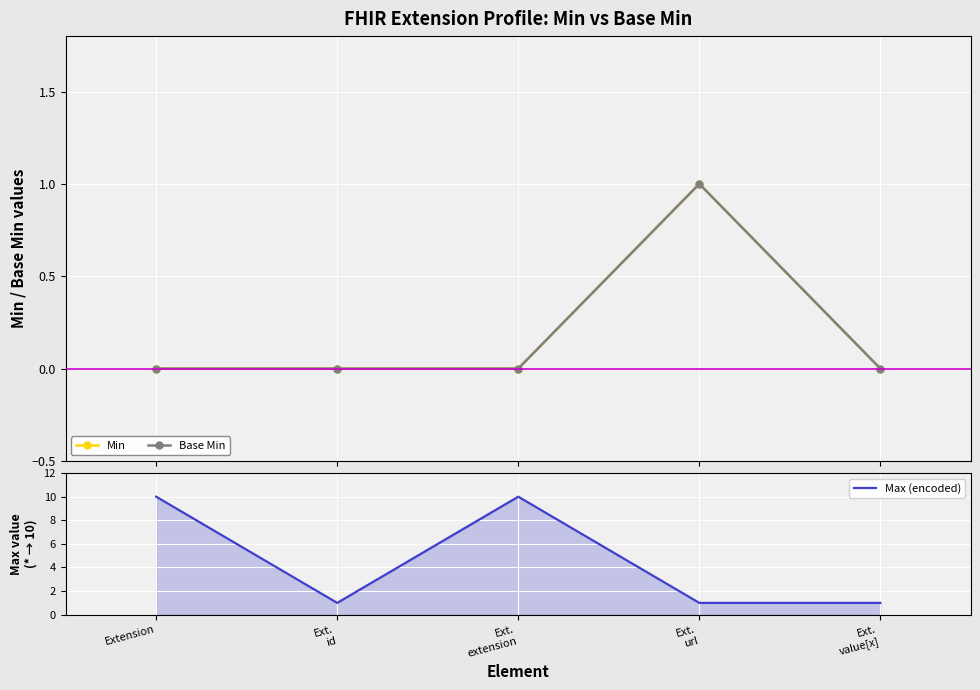

True or false: Base Min has a value of 0 at Ext.
value[x].

True